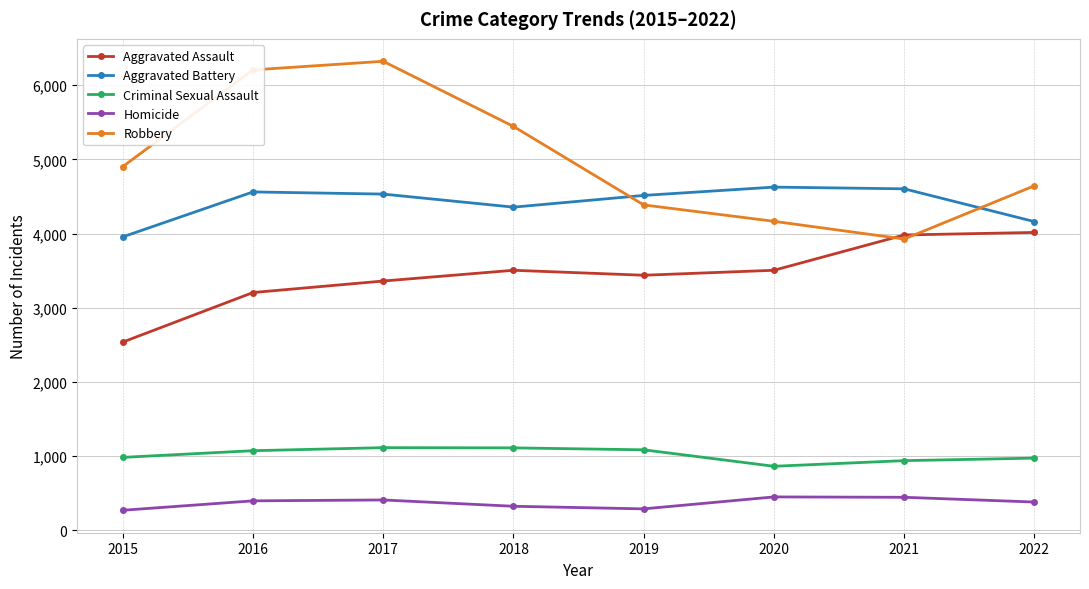

Rank the series by their maximum value, from highest to lowest.

Robbery, Aggravated Battery, Aggravated Assault, Criminal Sexual Assault, Homicide